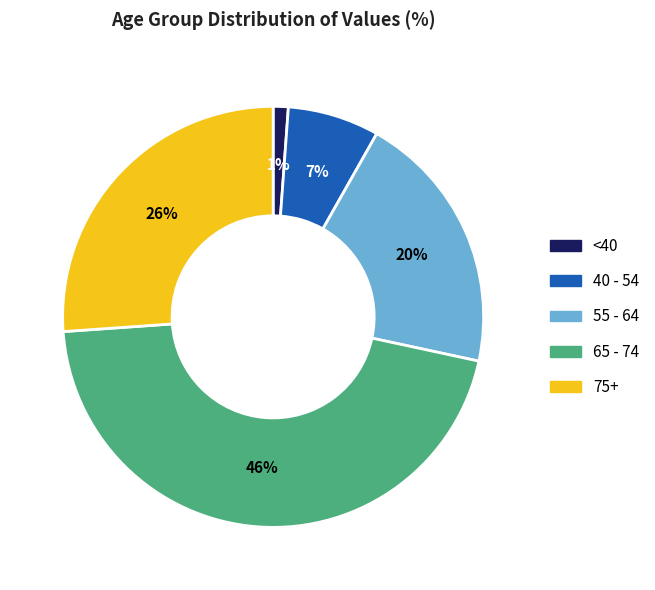

What is the ratio of the value at 40 - 54 to the value at 75+?

0.3